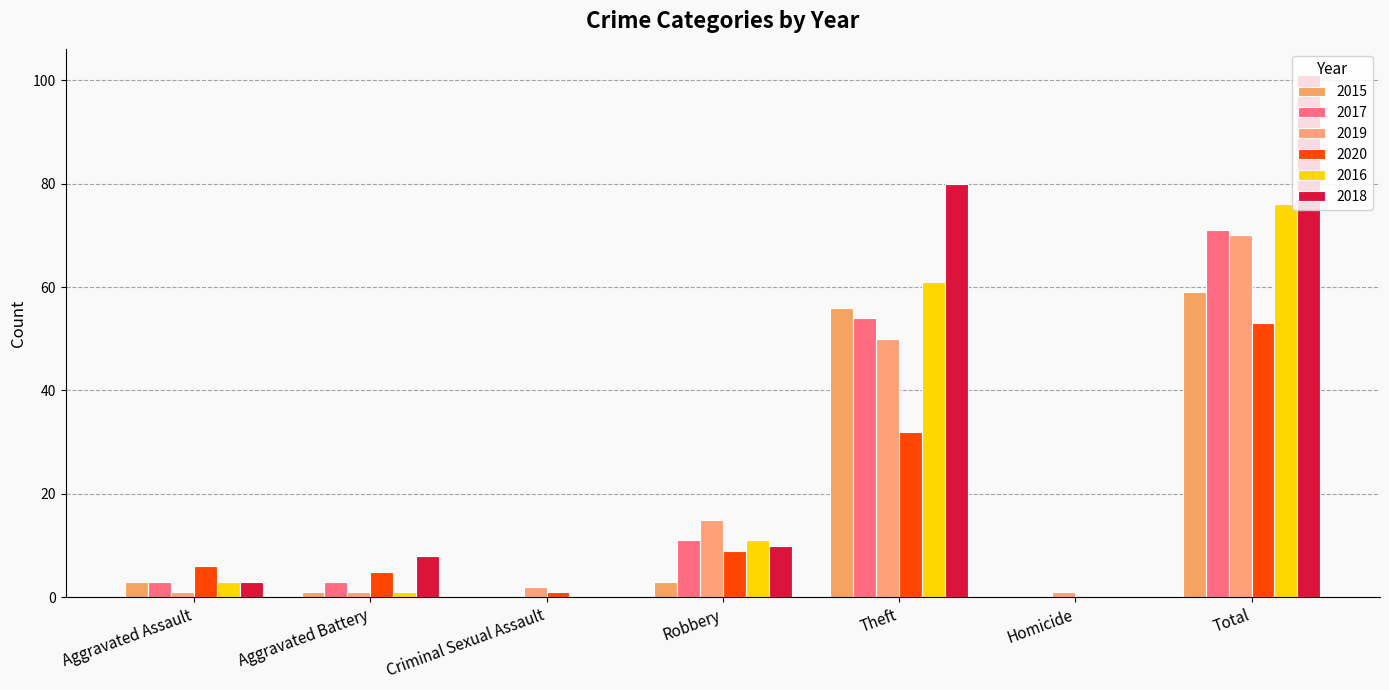

What is the value of the 2020 bar at the 2nd from the left?

5